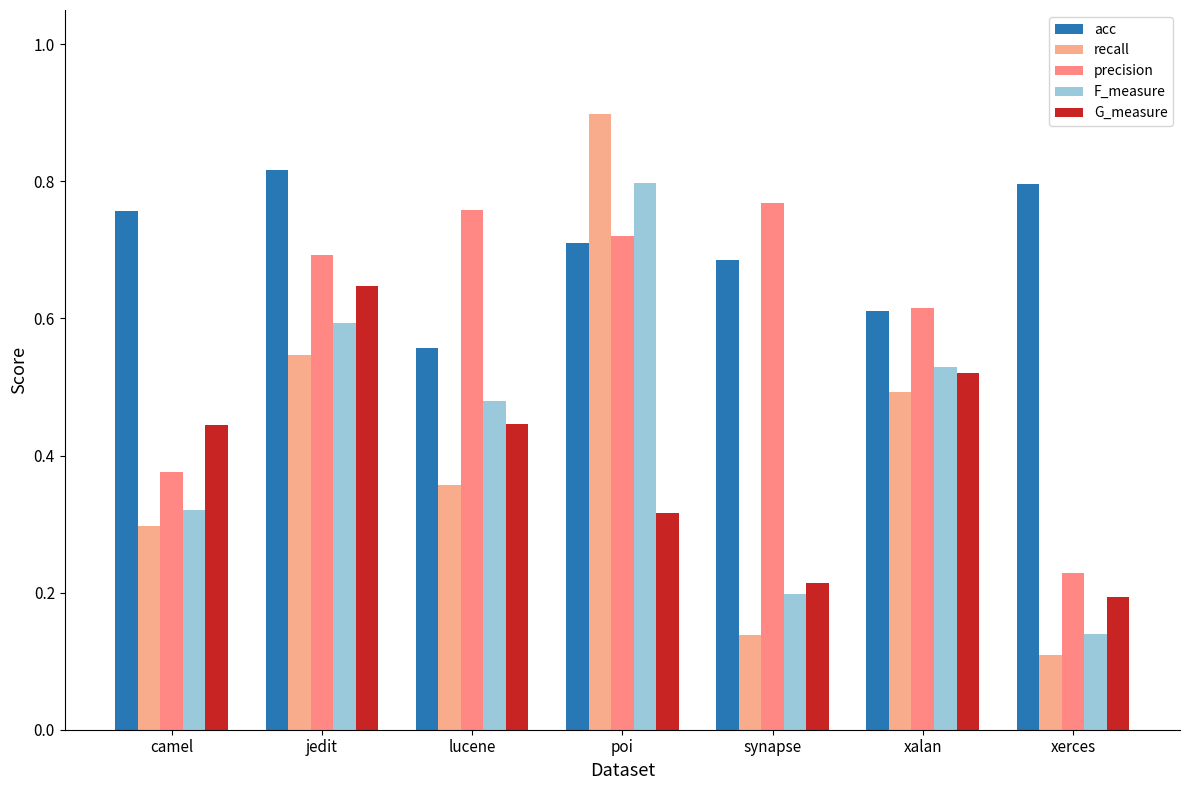

What is the difference between the F_measure values at synapse and lucene?

0.3